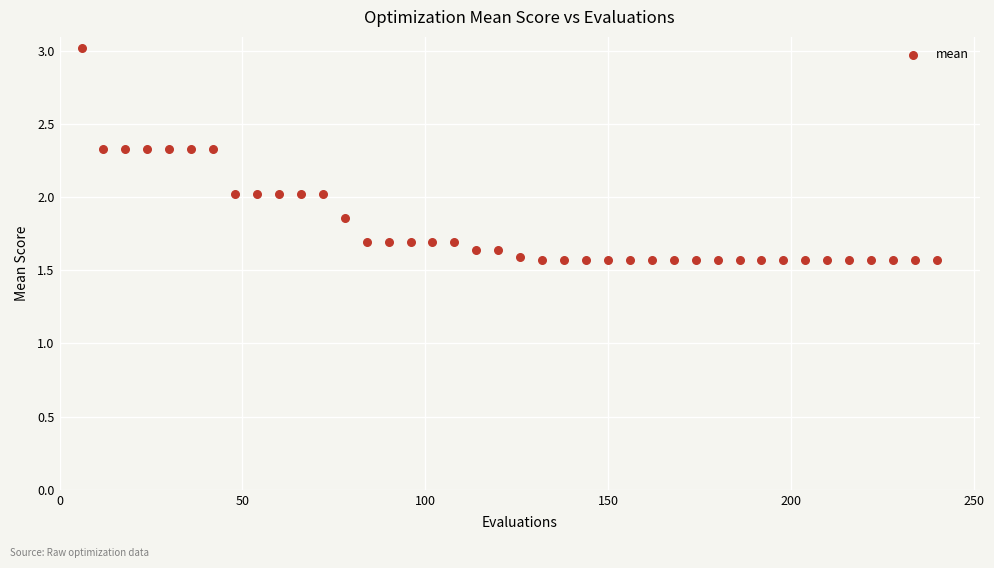

What is the range of X values (max minus min)?

234.0